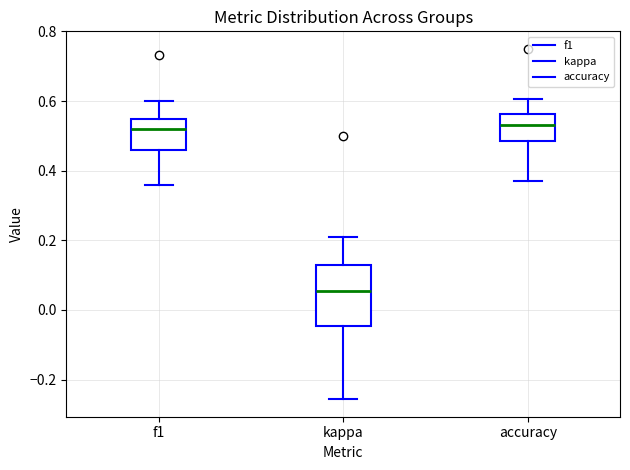

Where does the upper whisker of the box for accuracy end on the y-axis? The values are not printed on the chart, so give them approximately, as read against the axis.

0.60